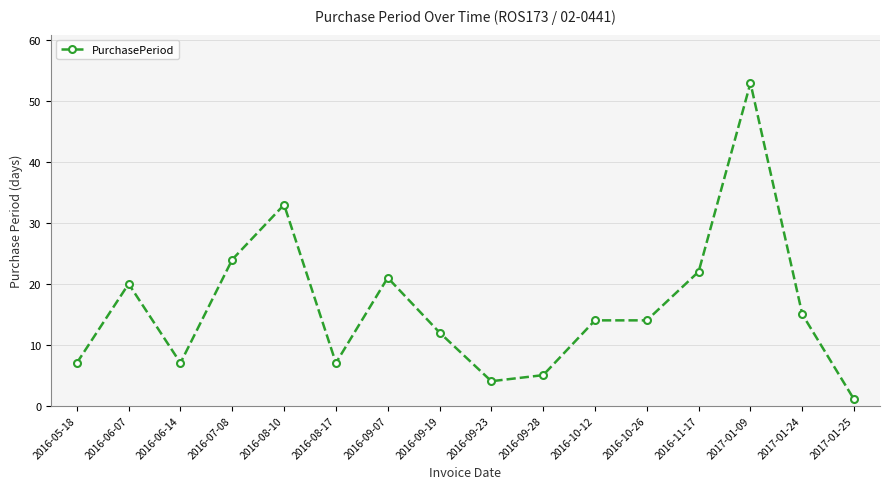

At which label does the data first exceed 14?

2016-06-07